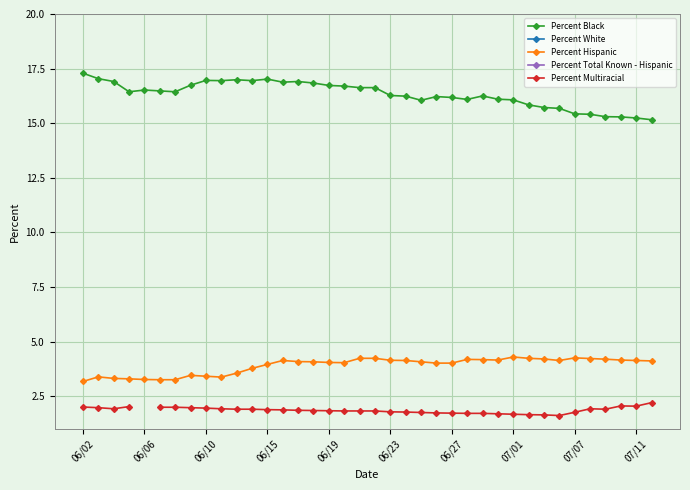

True or false: Percent Hispanic and Percent Black cross at least once.

False